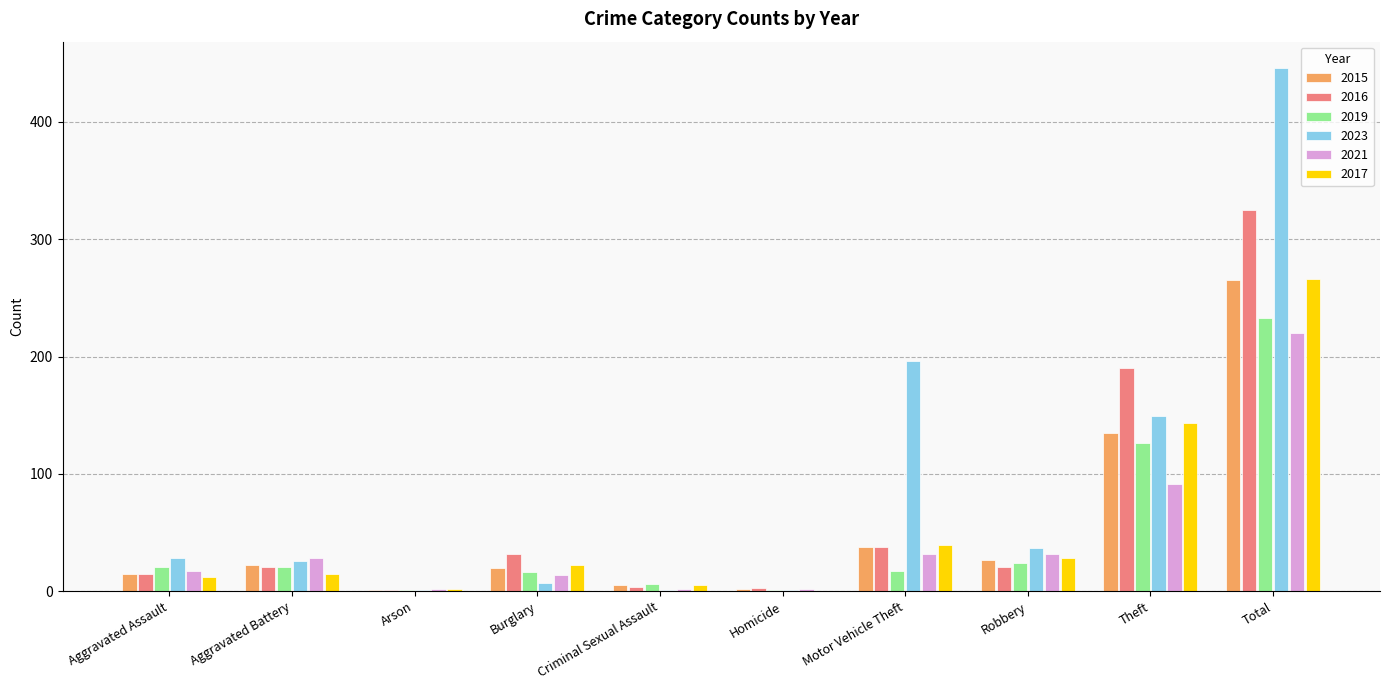

Where is 2019 nearest to the value 117?

Theft